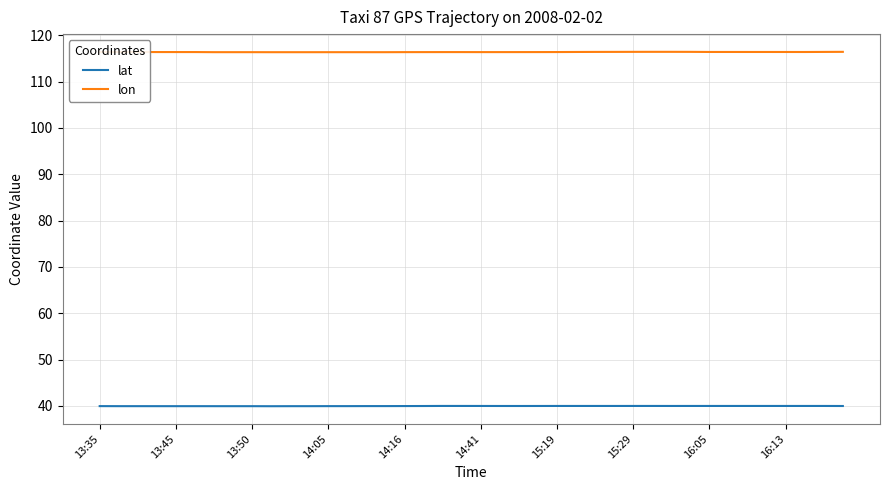

Which series has the largest total across all categories?

lon